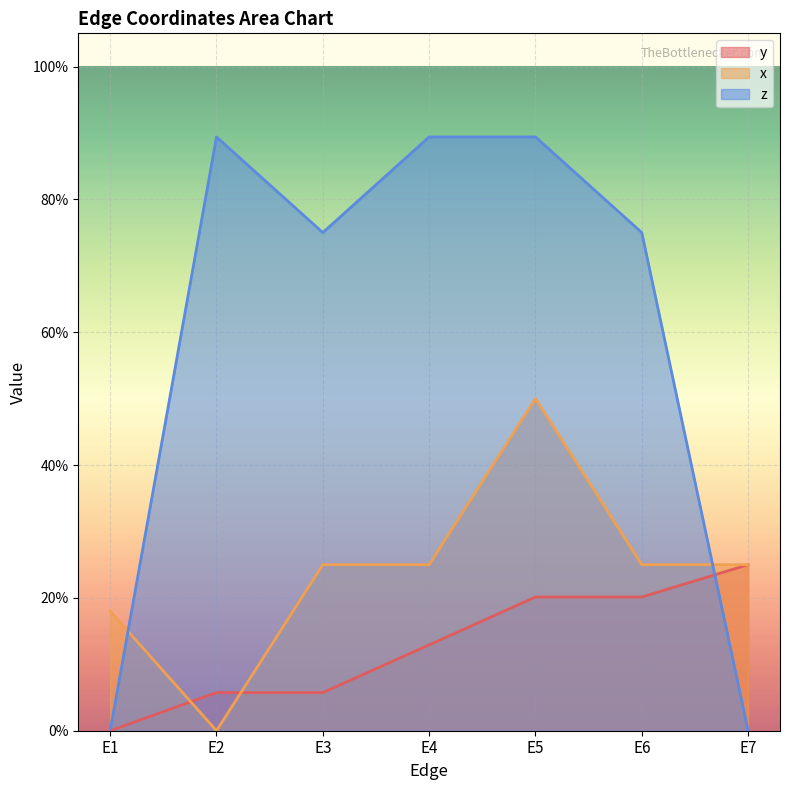

How many x values are between 0 and 1?

7